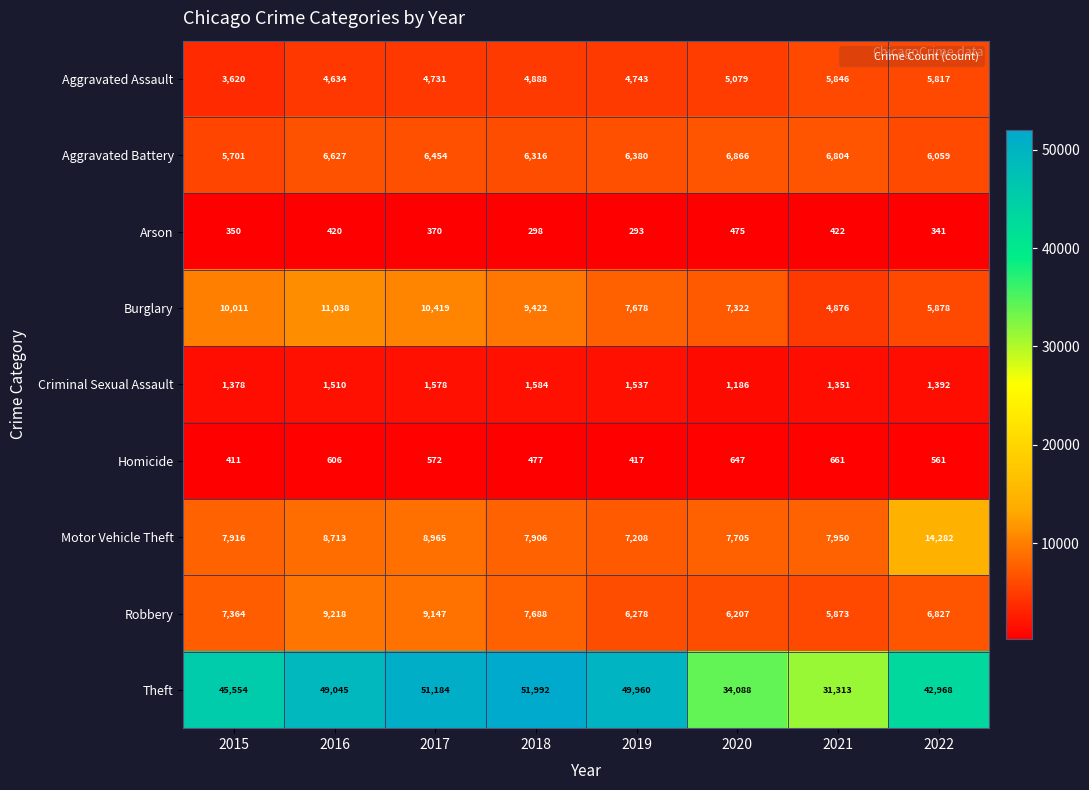

True or false: Arson has a value of 148 at 2022.

False